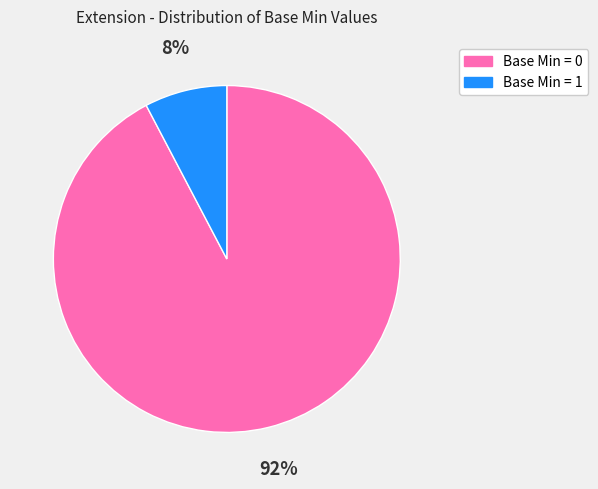

Is there a majority slice in this chart?

Yes